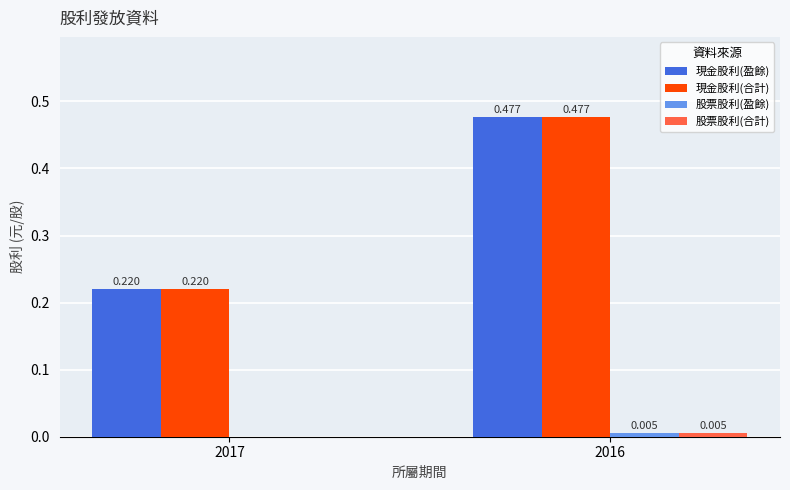

Which has a higher value, 2017 or 2016?

2016